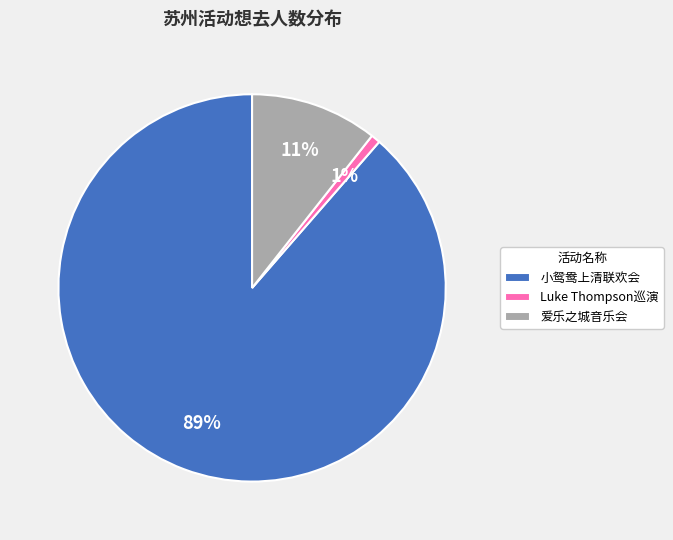

To the nearest percent, what is the combined percentage of 小鸳鸯上清联欢会 and Luke Thompson巡演?

89%